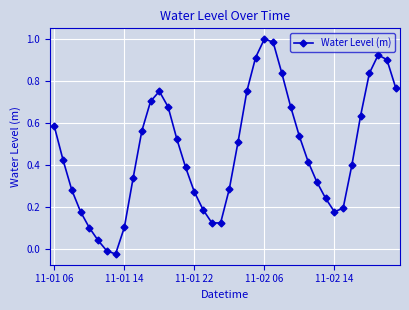

How many points are higher than both their immediate neighbors (excluding endpoints)?

3